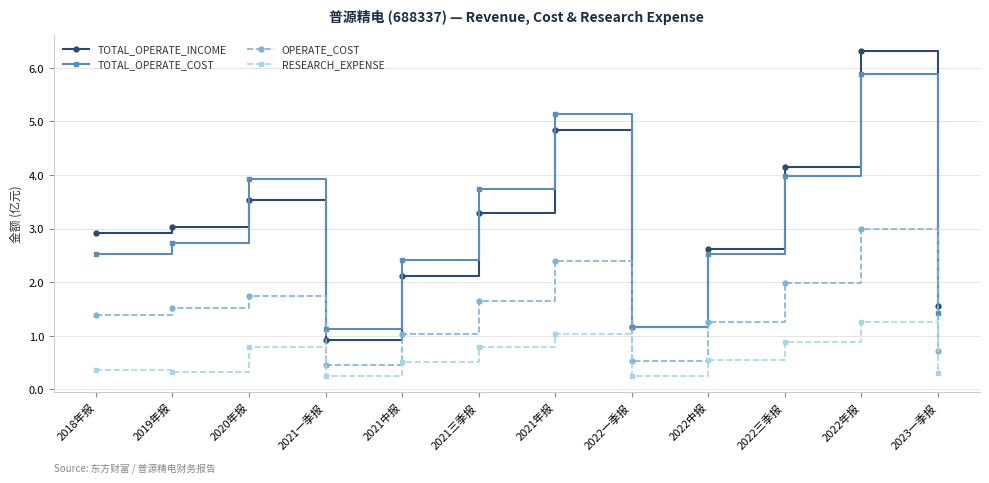

List the series in order of their peak value, highest first.

TOTAL_OPERATE_INCOME, TOTAL_OPERATE_COST, OPERATE_COST, RESEARCH_EXPENSE